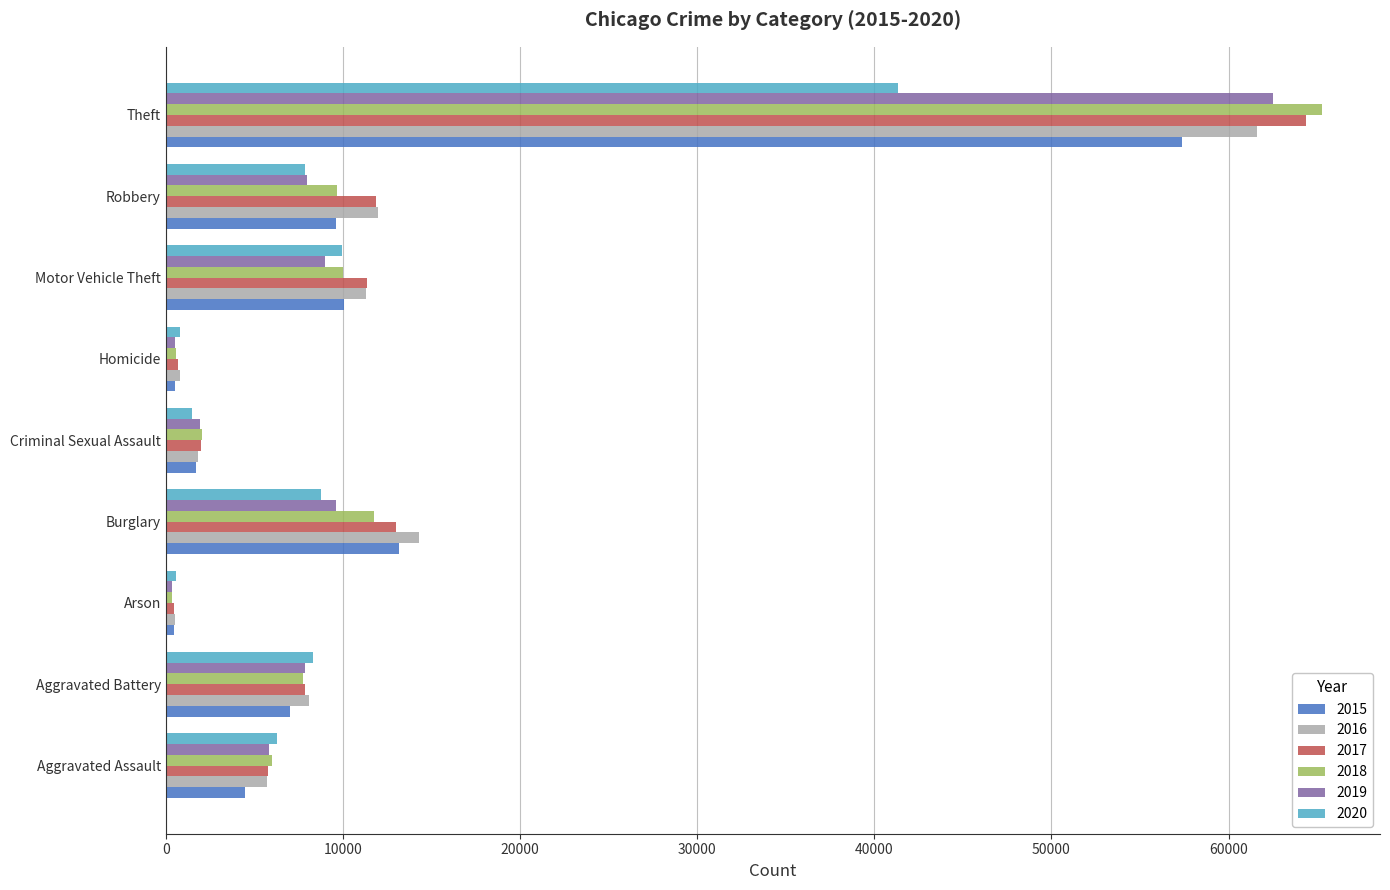

Where is 2017 nearest to the value 32415?

Burglary